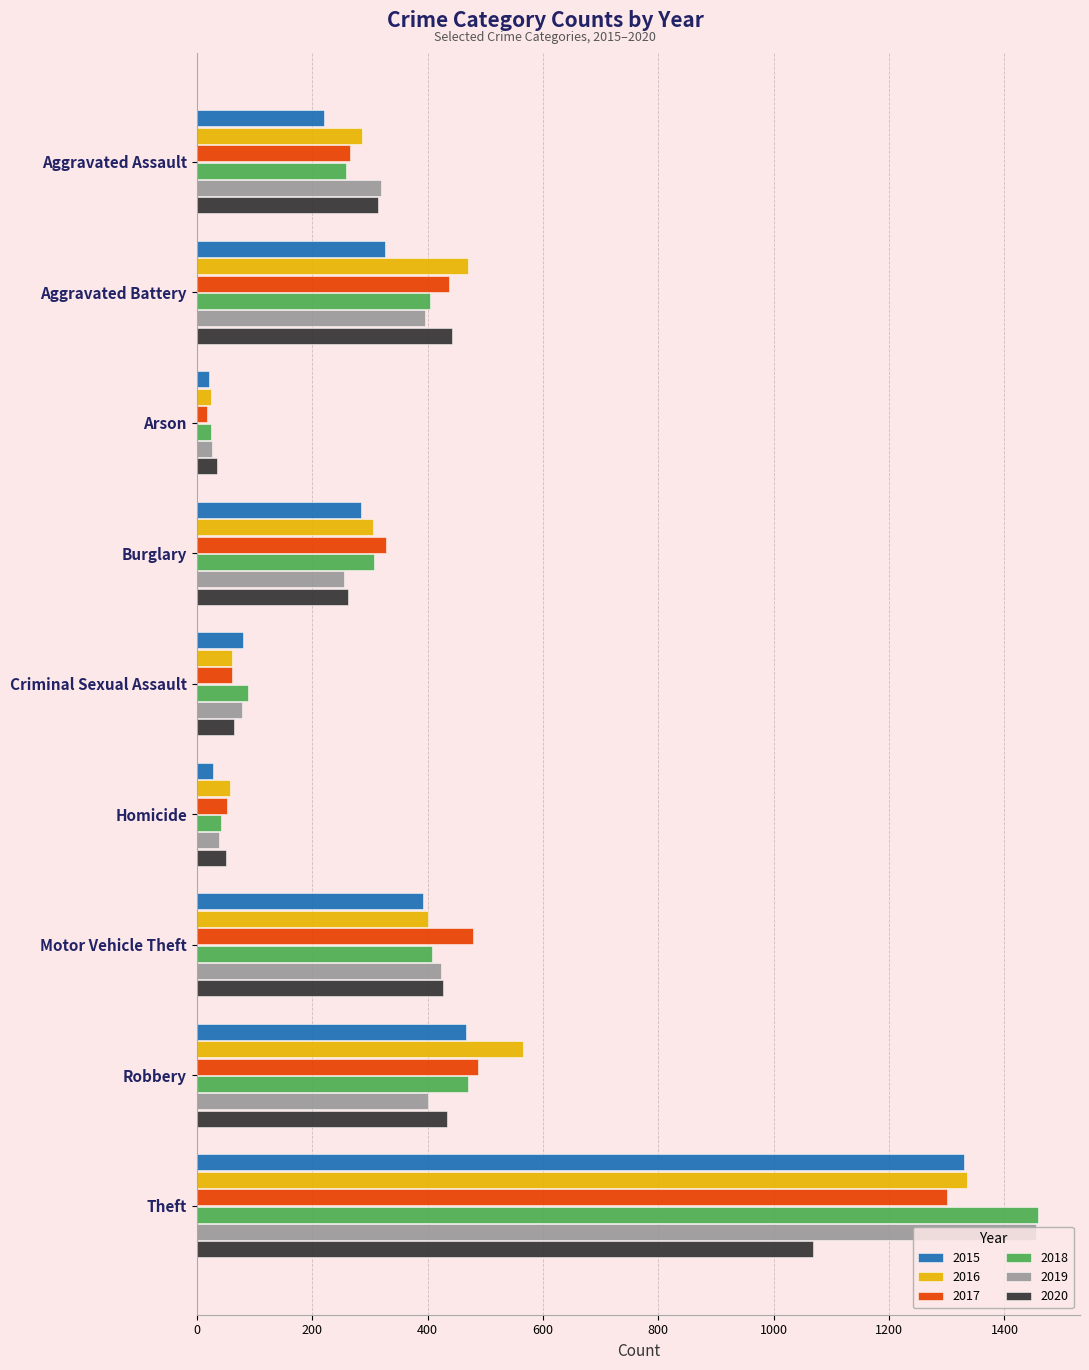

What is the maximum value for 2018?

1458